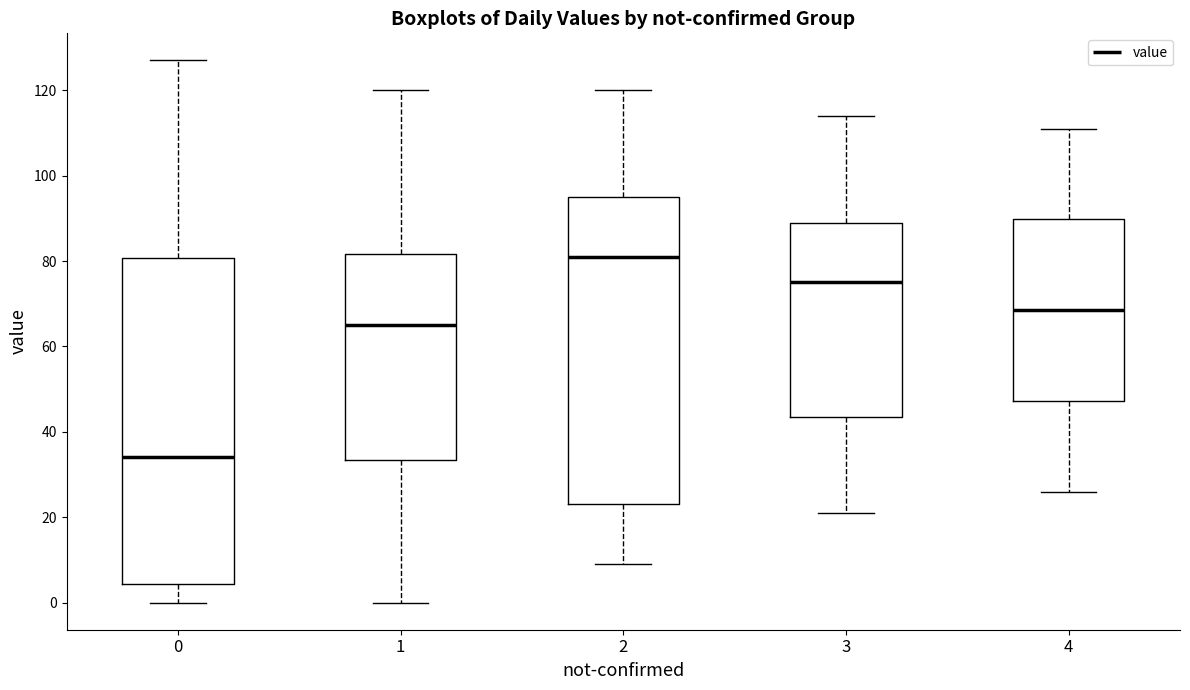

Reading left to right, transcribe this box plot: for each box, give where its median line is, the range the box spans, and where its two whiskers end, as read against the y-axis. The values are not printed on the chart, so give them approximately, as read against the axis.

0: median 34, box 4 to 80, whiskers 0 to 128
1: median 66, box 34 to 82, whiskers 0 to 120
2: median 82, box 24 to 96, whiskers 10 to 120
3: median 76, box 44 to 90, whiskers 22 to 114
4: median 68, box 48 to 90, whiskers 26 to 112